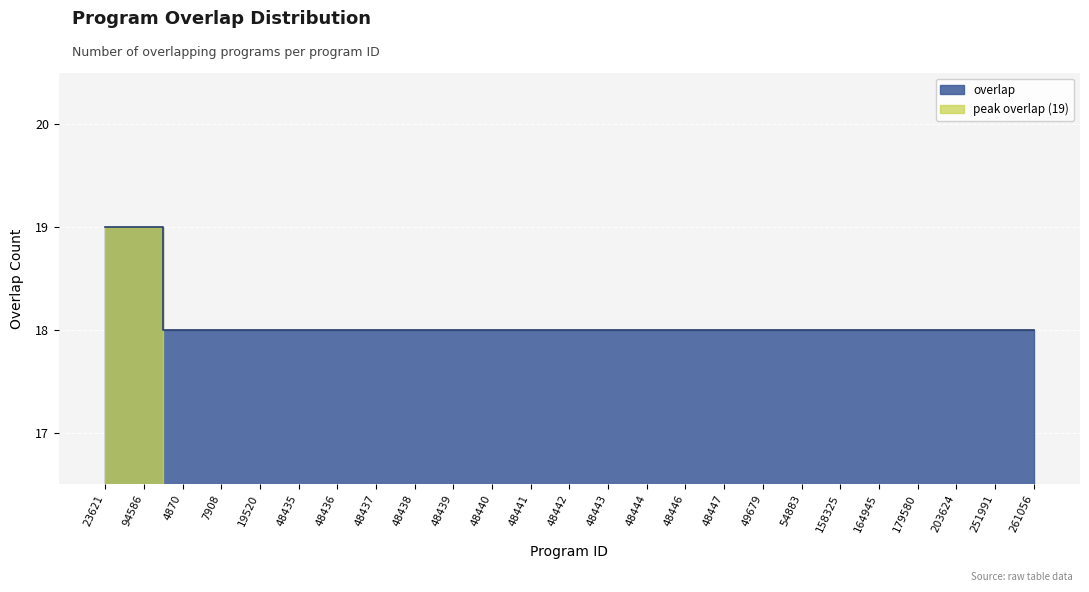

What is the value of the 16th point from the left?

18